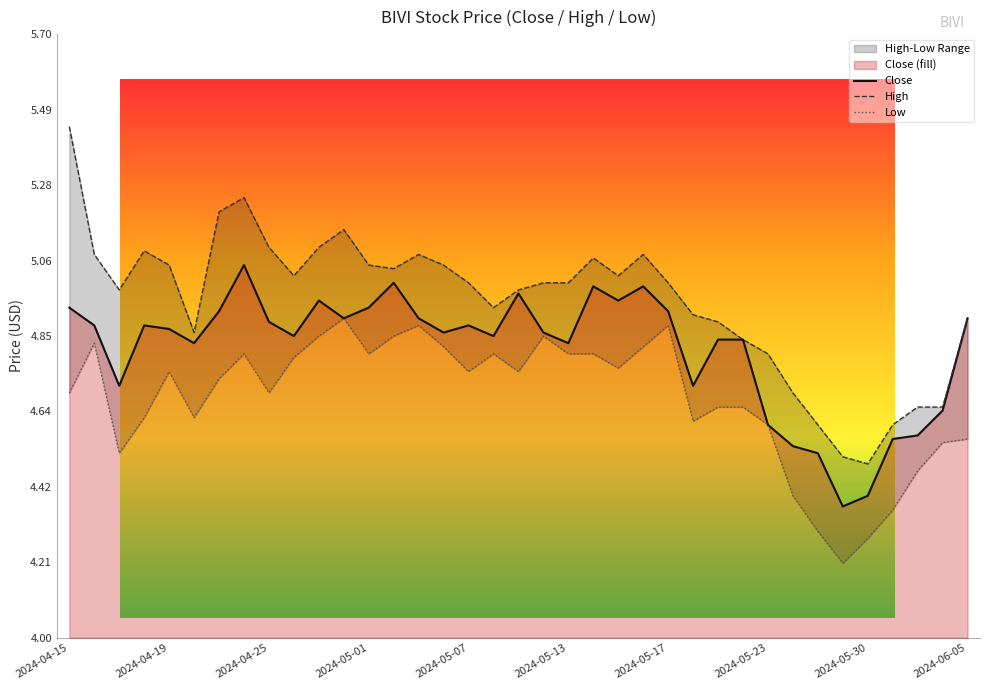

At which label is Low closest to 4?

2024-05-29